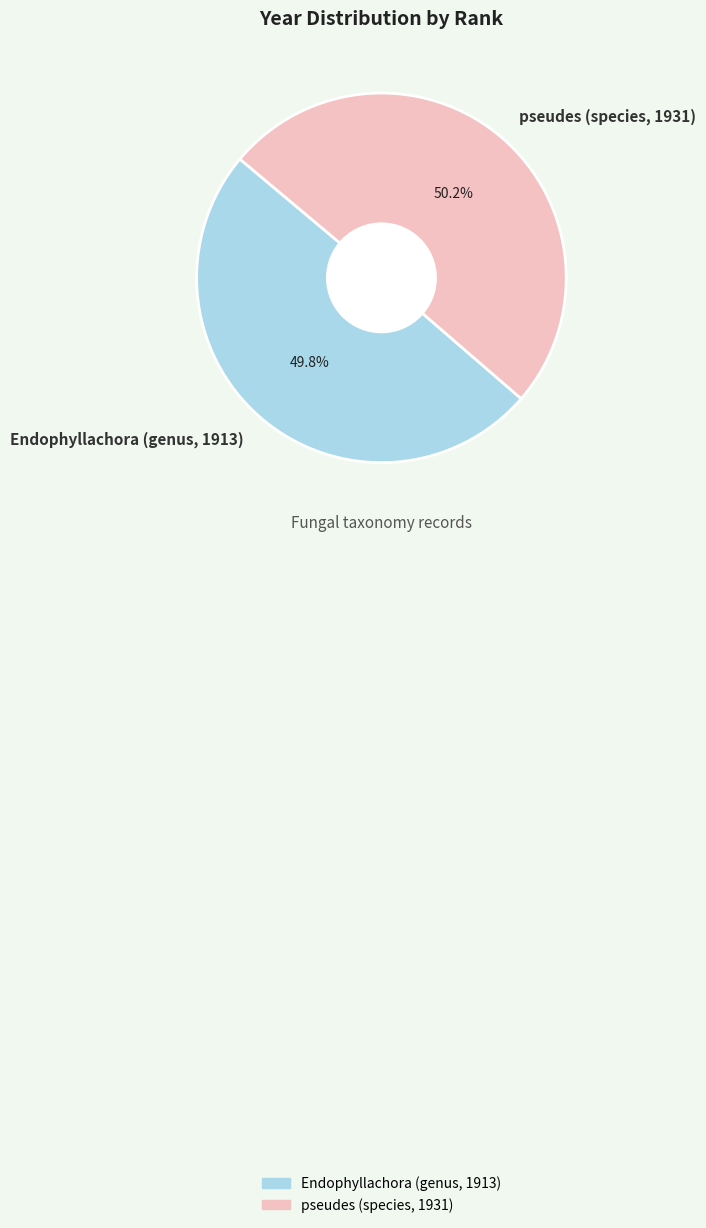

What is the ratio of the value at Endophyllachora (genus, 1913) to the value at pseudes (species, 1931)?

1.0